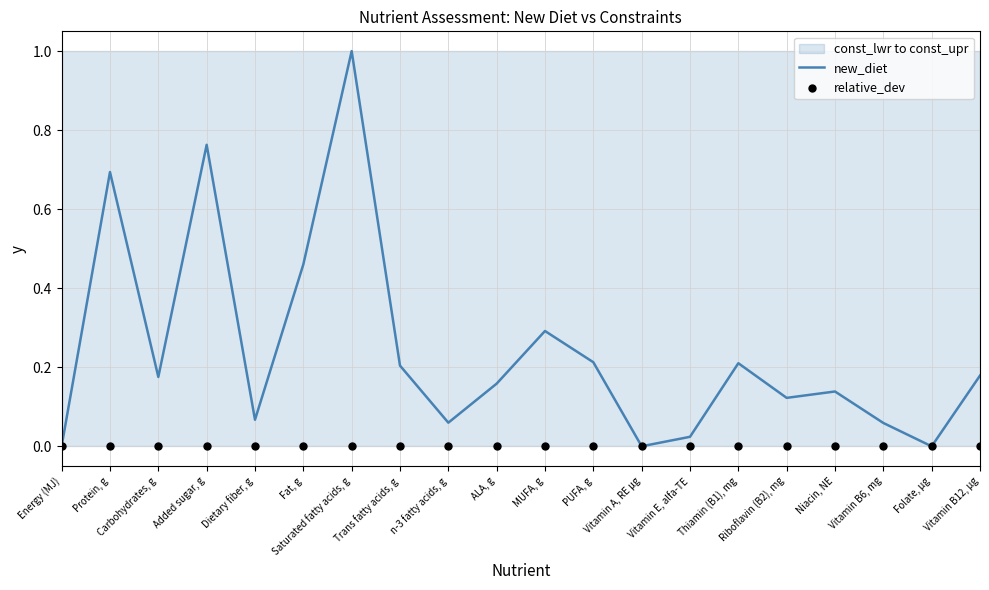

Which series has the widest spread of Y values?

new_diet